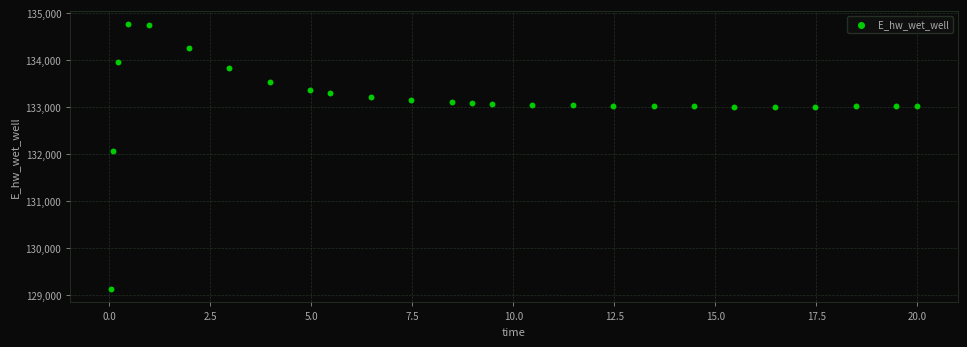

What is the range of X values (max minus min)?

20.0